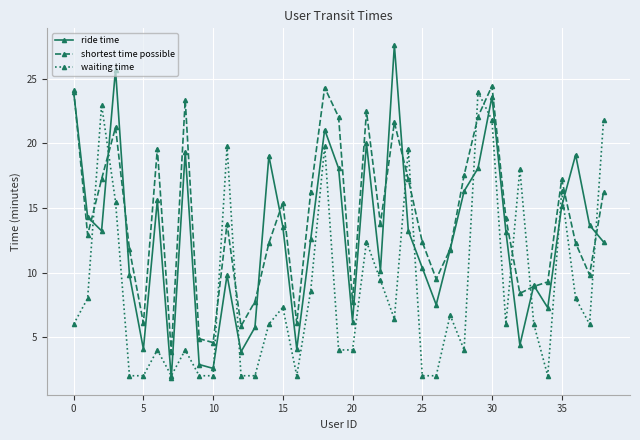

What is the difference between the maximum and second lowest values in the shortest time possible series?

19.9